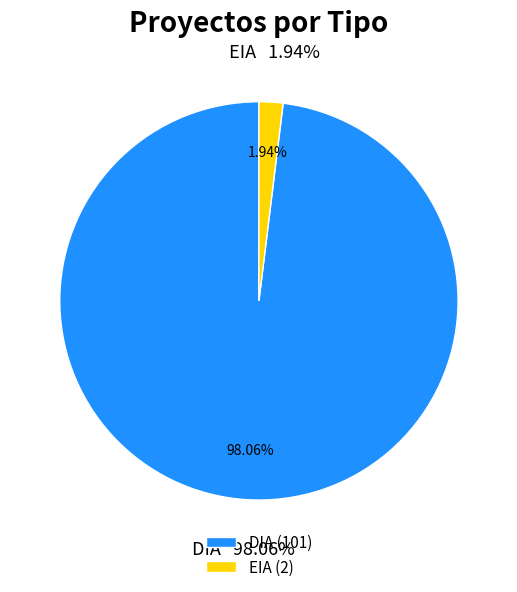

How many slices are in this pie chart?

2